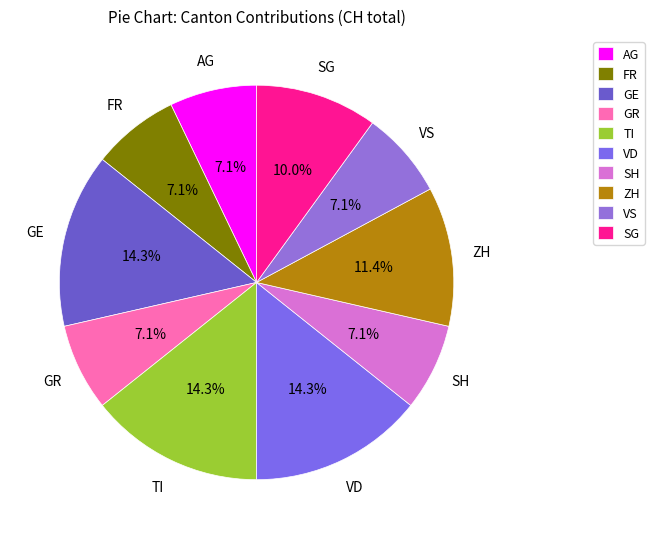

How many slices are in this pie chart?

10